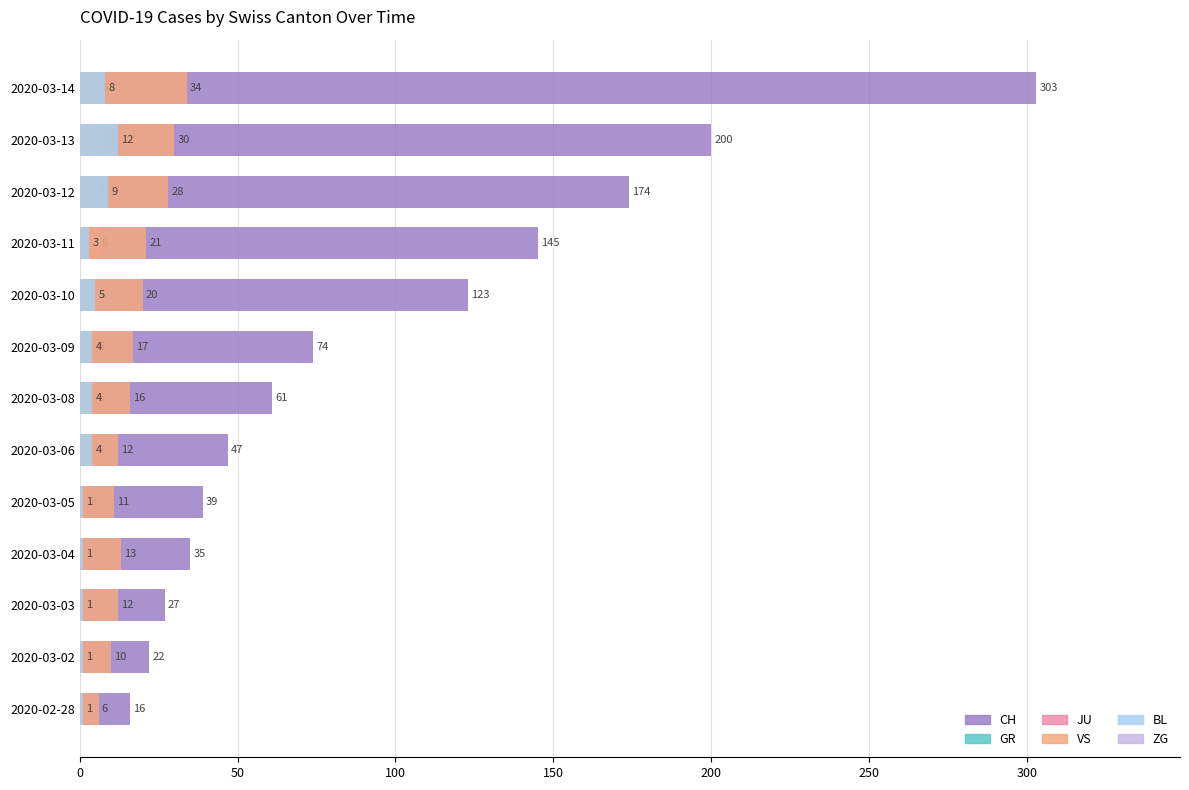

Is the value of JU at 2020-03-13 greater than the value of CH at 2020-03-12?

No